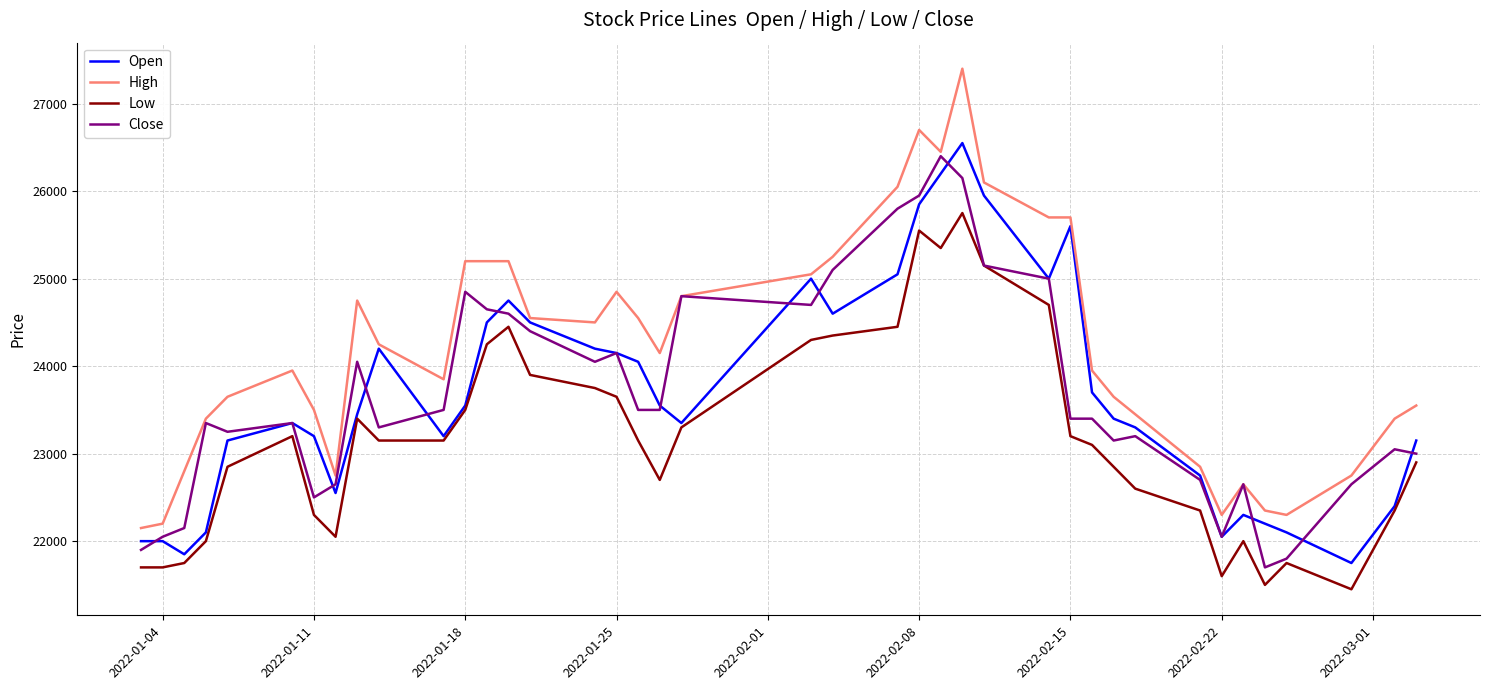

Rank the series by their maximum value, from highest to lowest.

High, Open, Close, Low